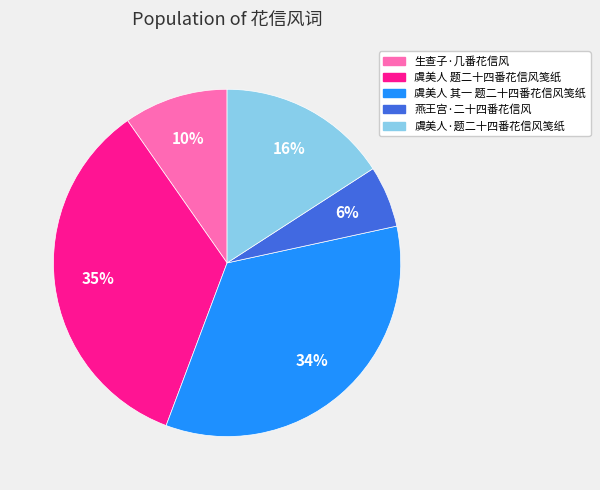

To the nearest percent, what percentage of the pie is 虞美人·题二十四番花信风笺纸?

16%